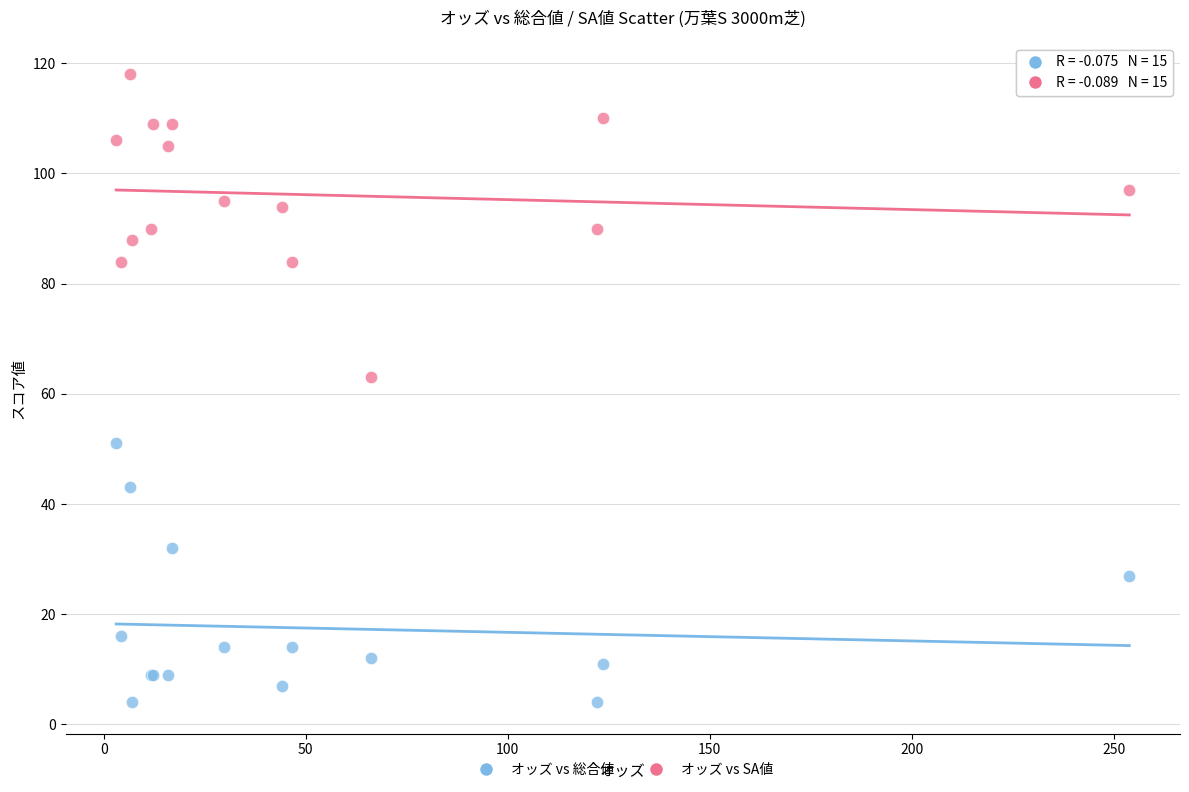

Which series reaches the minimum Y coordinate?

オッズ vs 総合値